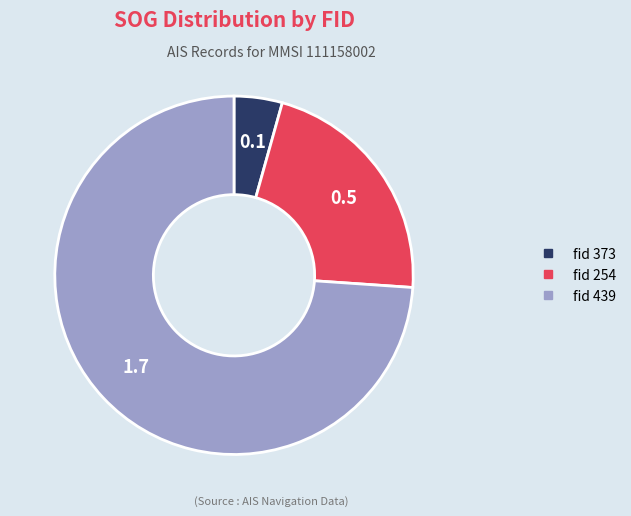

Is there a majority slice in this chart?

Yes